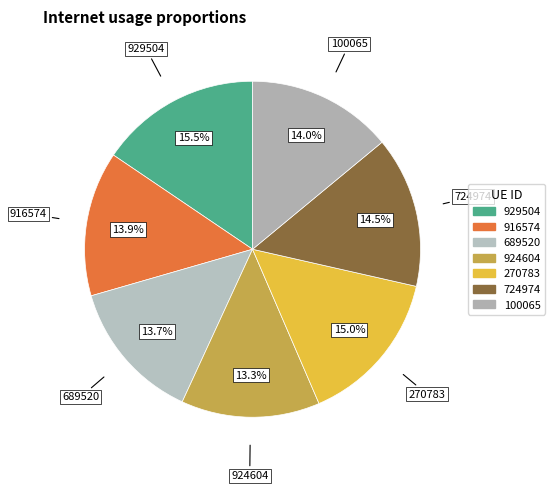

How many segments does this pie chart have?

7